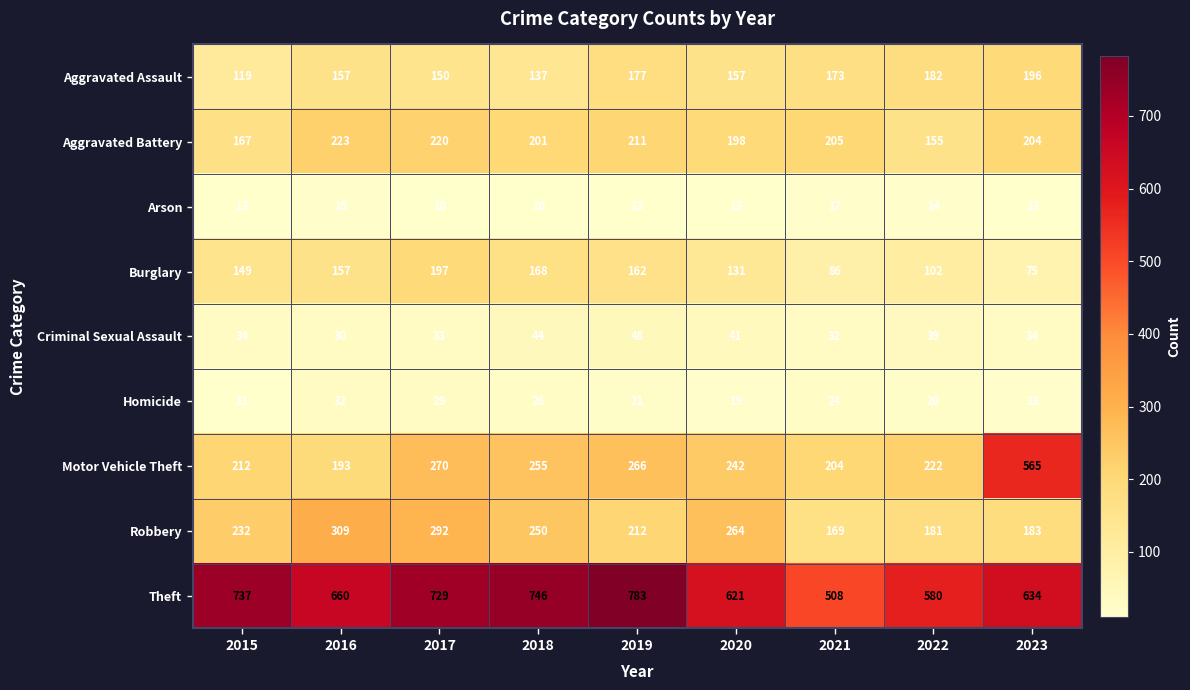

At which category is the sum across all series the highest?

2017